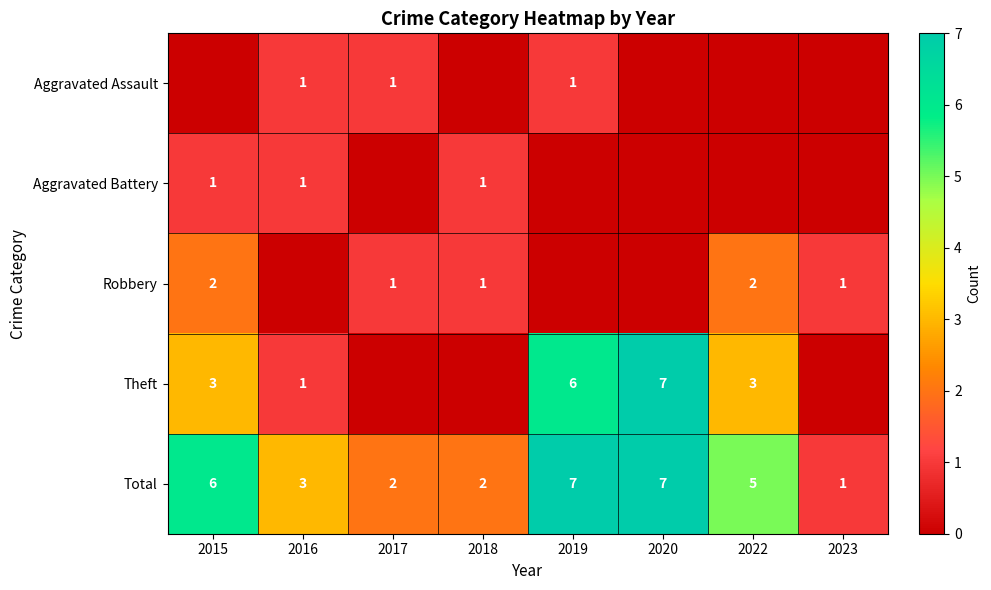

How many categories are shown in the chart?

8